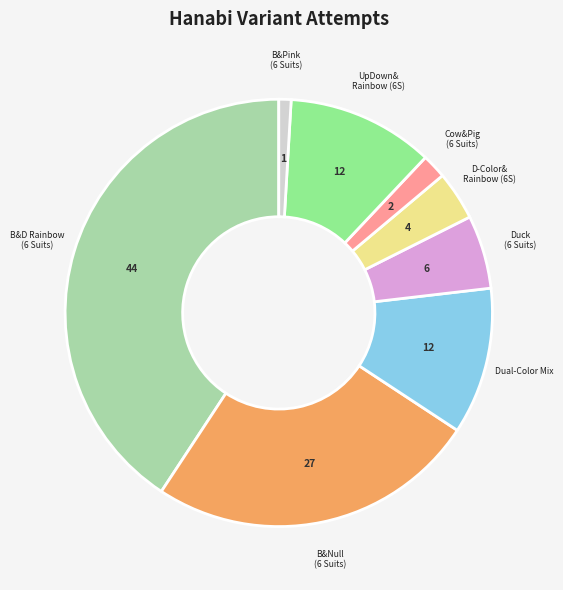

Is there a majority slice in this chart?

No